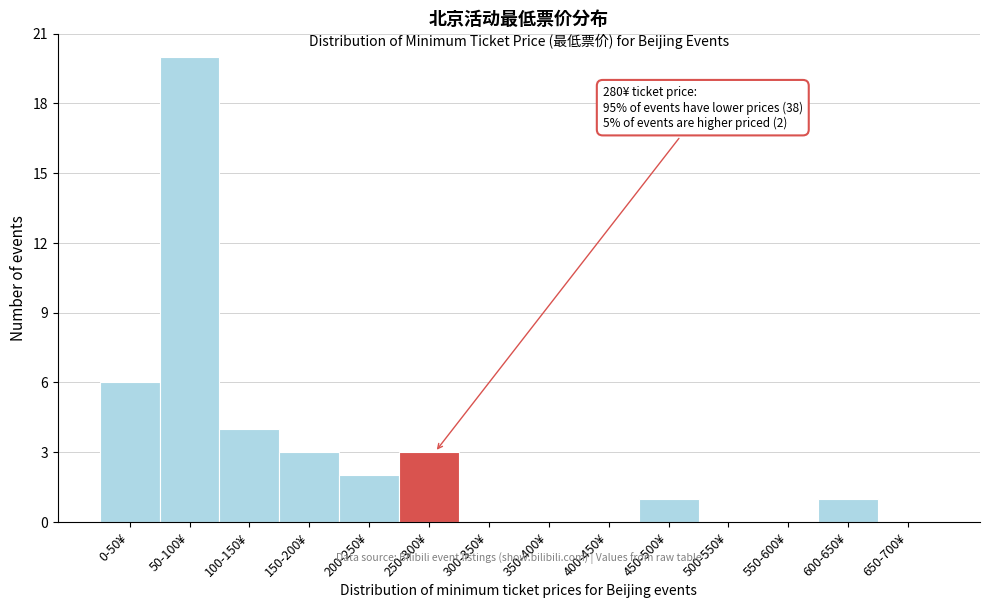

Reading left to right, list all the values displayed in this chart.

0-50¥=6	50-100¥=20	100-150¥=4	150-200¥=3	200-250¥=2	250-300¥=3	300-350¥=0	350-400¥=0	400-450¥=0	450-500¥=1	500-550¥=0	550-600¥=0	600-650¥=1	650-700¥=0